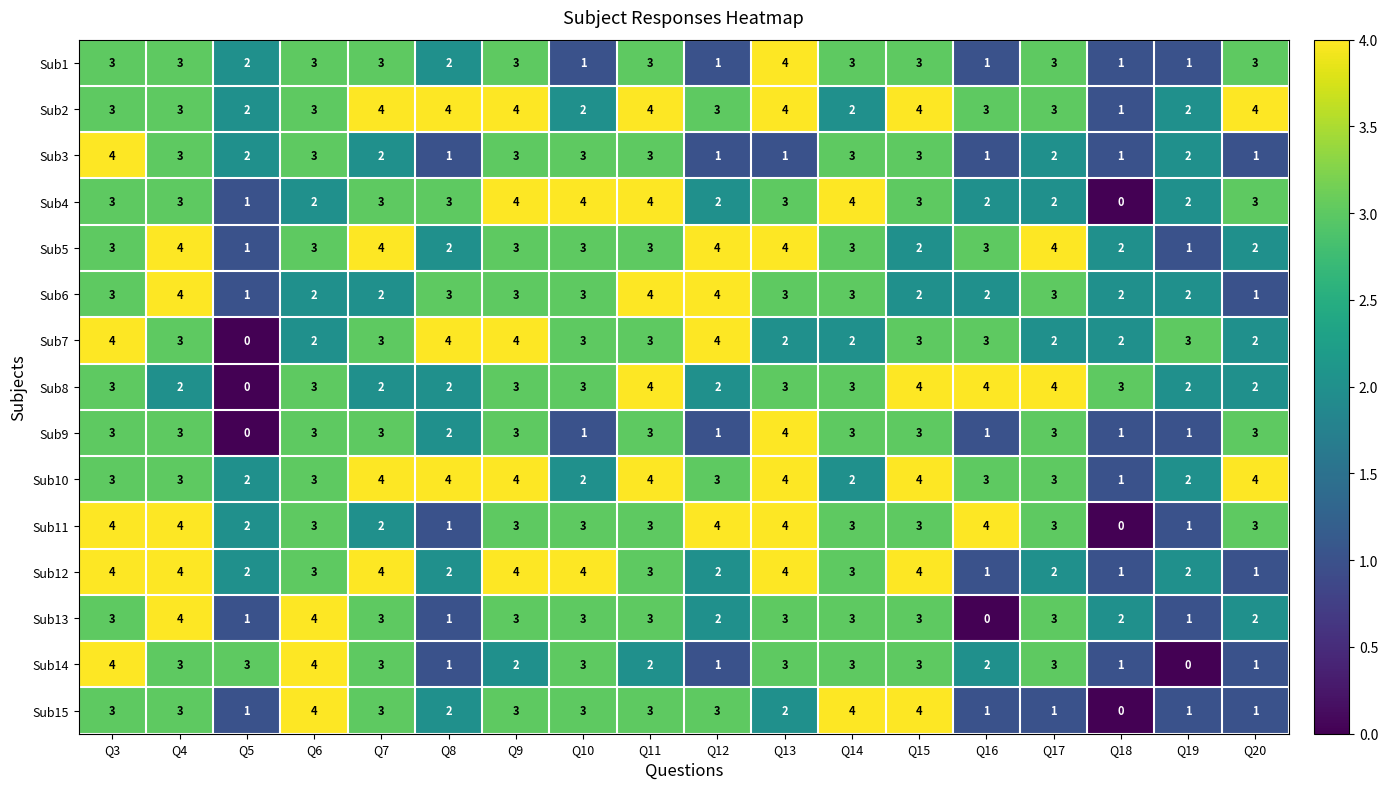

The value of Sub15 at Q13 is 3. True or false?

False